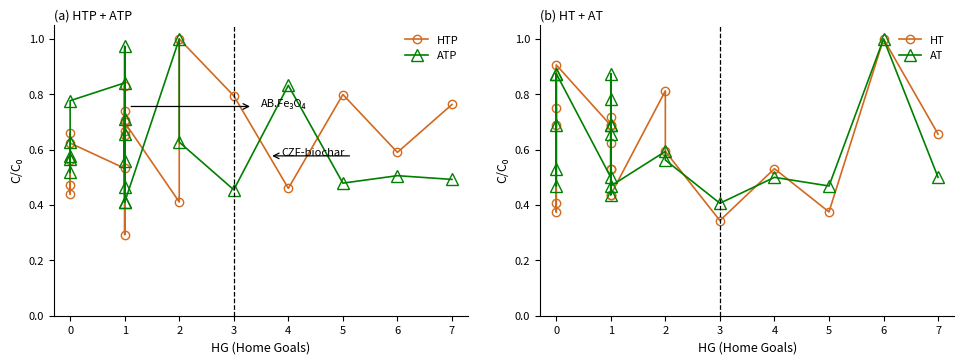

The ATP series shows 1.0 at 5. True or false?

False